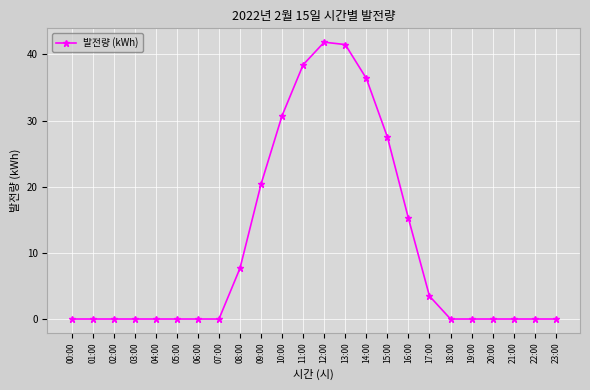

Reading left to right, what are all the values shown in this chart?

00:00=0.0	01:00=0.0	02:00=0.0	03:00=0.0	04:00=0.0	05:00=0.0	06:00=0.0	07:00=0.0	08:00=7.7	09:00=20.4	10:00=30.8	11:00=38.5	12:00=41.9	13:00=41.5	14:00=36.4	15:00=27.5	16:00=15.2	17:00=3.5	18:00=0.0	19:00=0.0	20:00=0.0	21:00=0.0	22:00=0.0	23:00=0.0